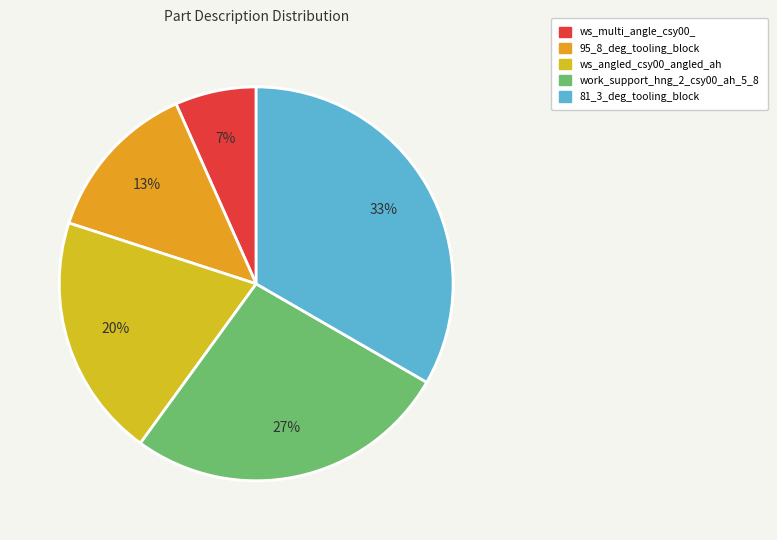

Rank the categories by value from highest to lowest.

81_3_deg_tooling_block, work_support_hng_2_csy00_ah_5_8, ws_angled_csy00_angled_ah, 95_8_deg_tooling_block, ws_multi_angle_csy00_